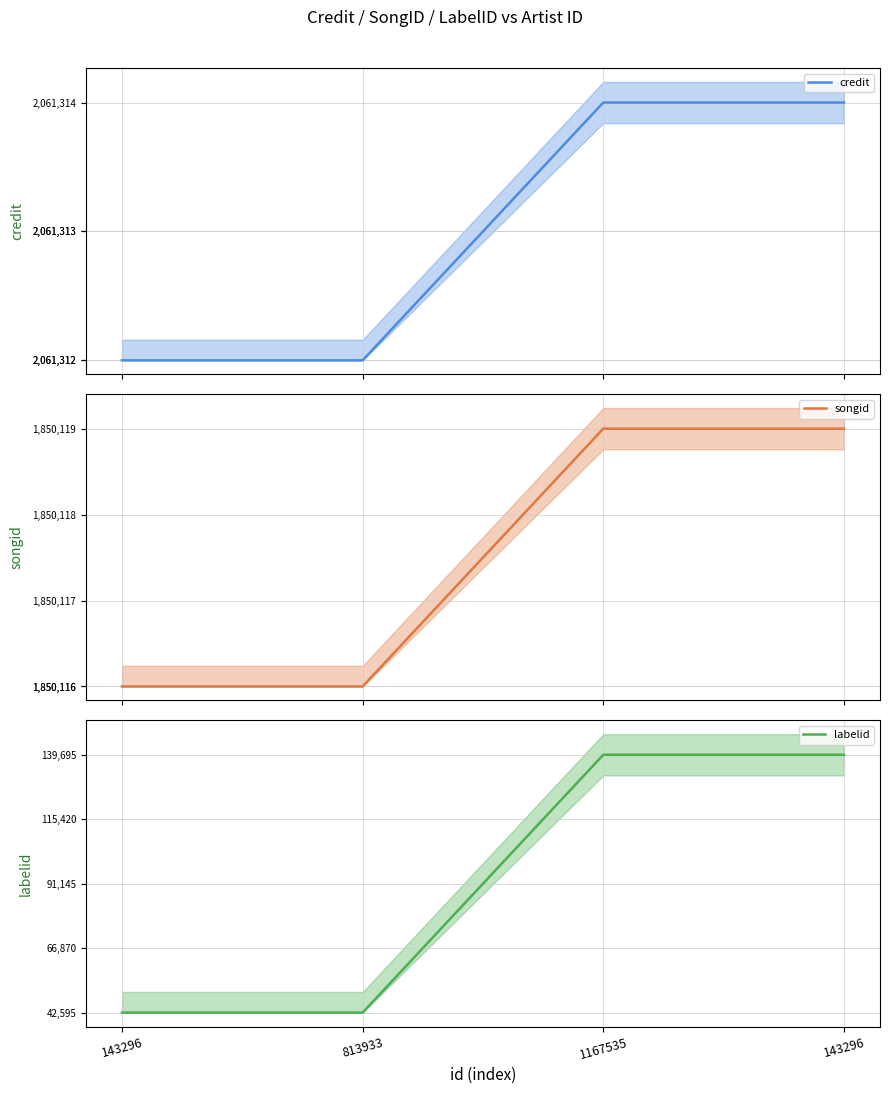

True or false: songid (mean) has more than 1 points higher than both neighbors.

False